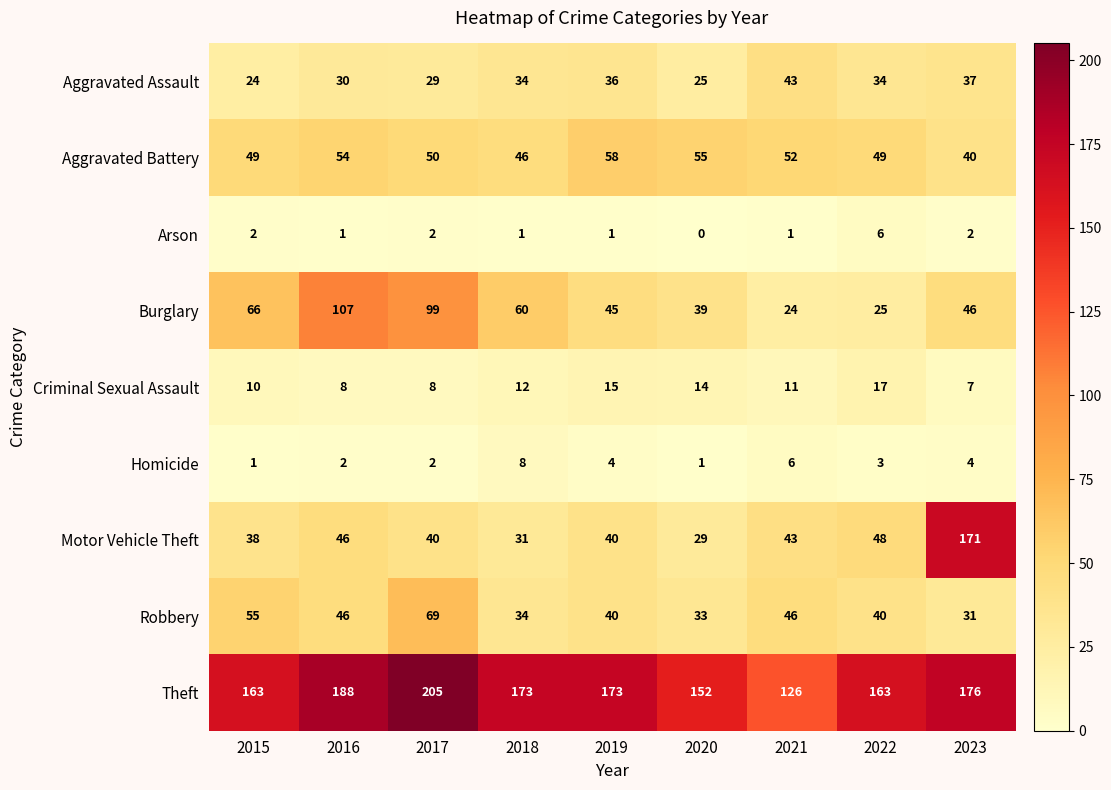

What is the spread (max minus min) of values at 2021?

125